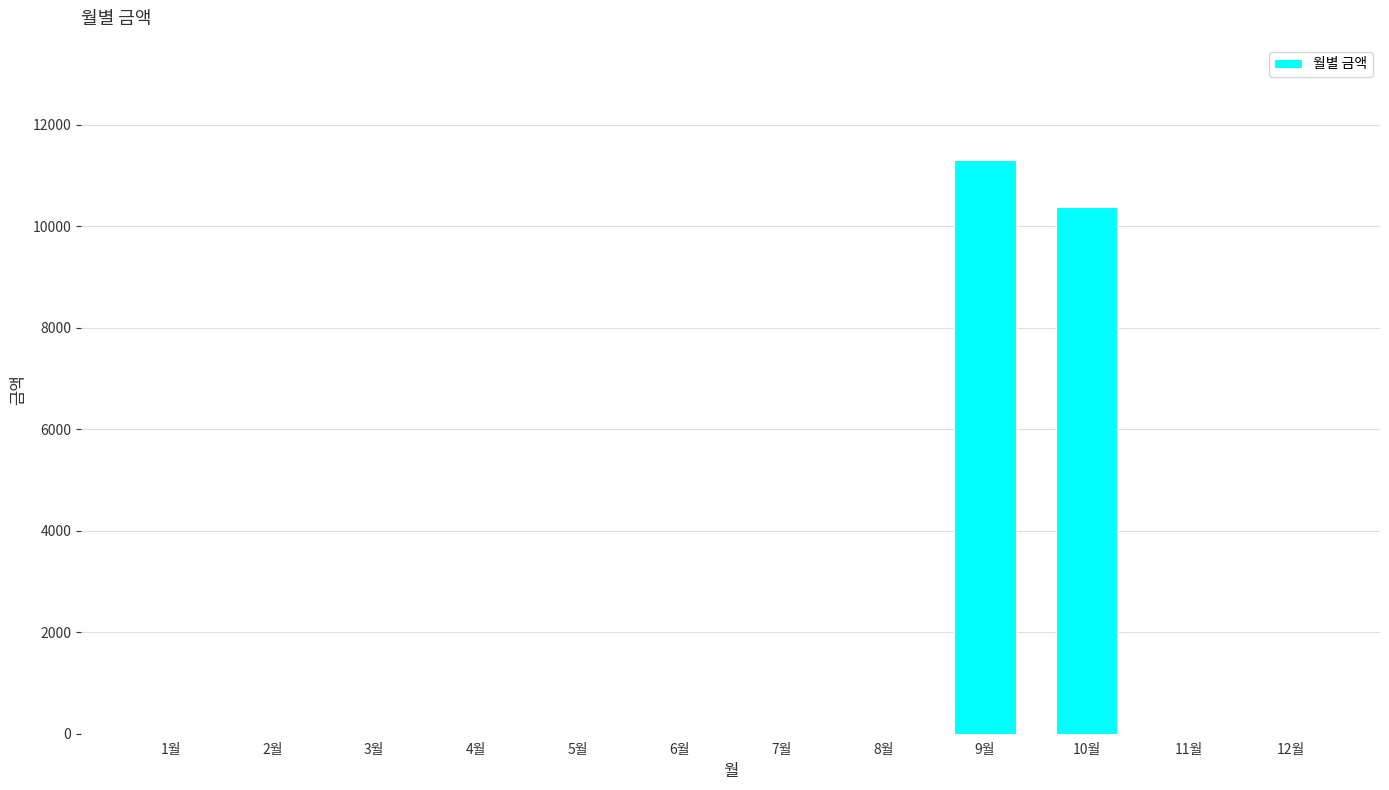

The value at 6월 is 0. True or false?

True